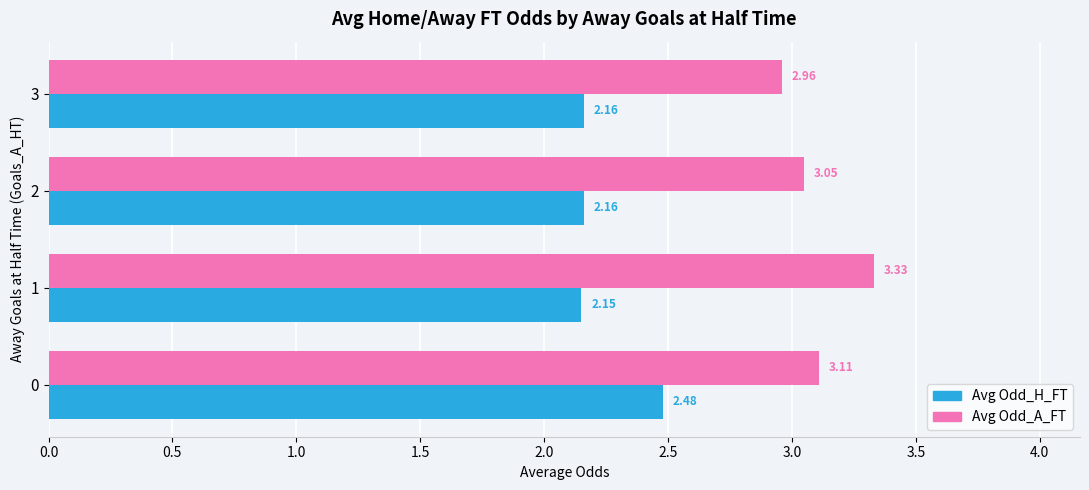

What is the difference between the maximum and minimum values in the Avg Odd_A_FT series?

0.4